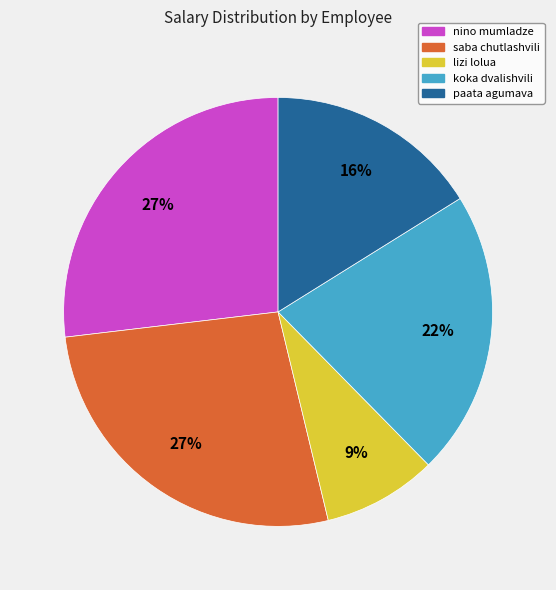

To the nearest percent, what portion does lizi lolua represent?

9%